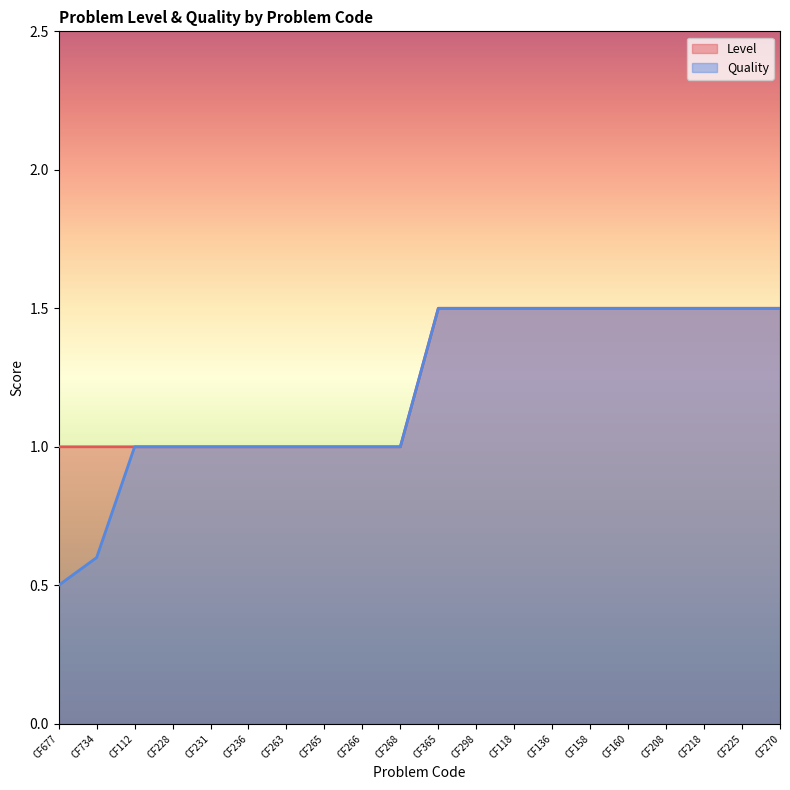

What is the difference between the maximum and minimum values in the Level series?

0.5